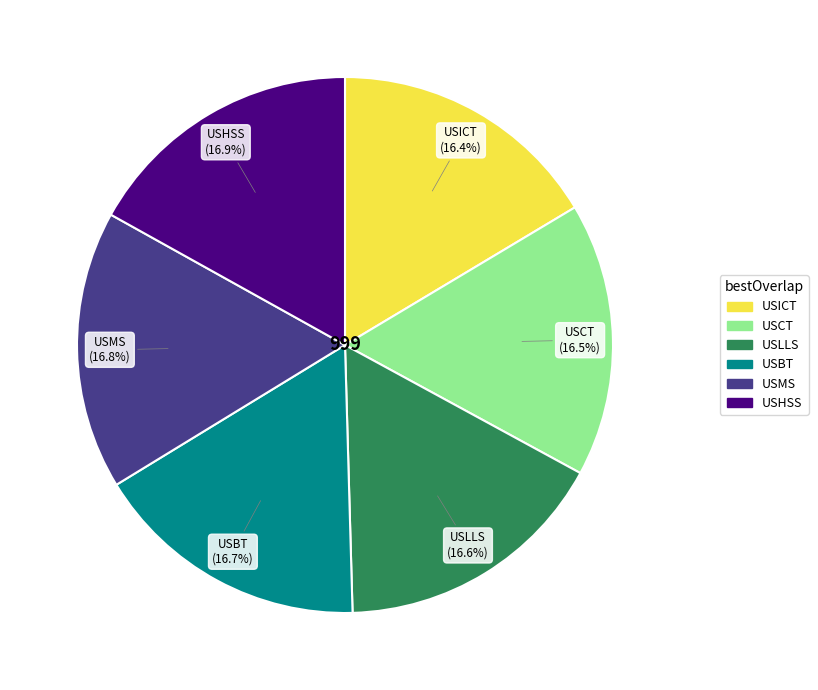

Is it true that USICT is 16% of the pie?

True